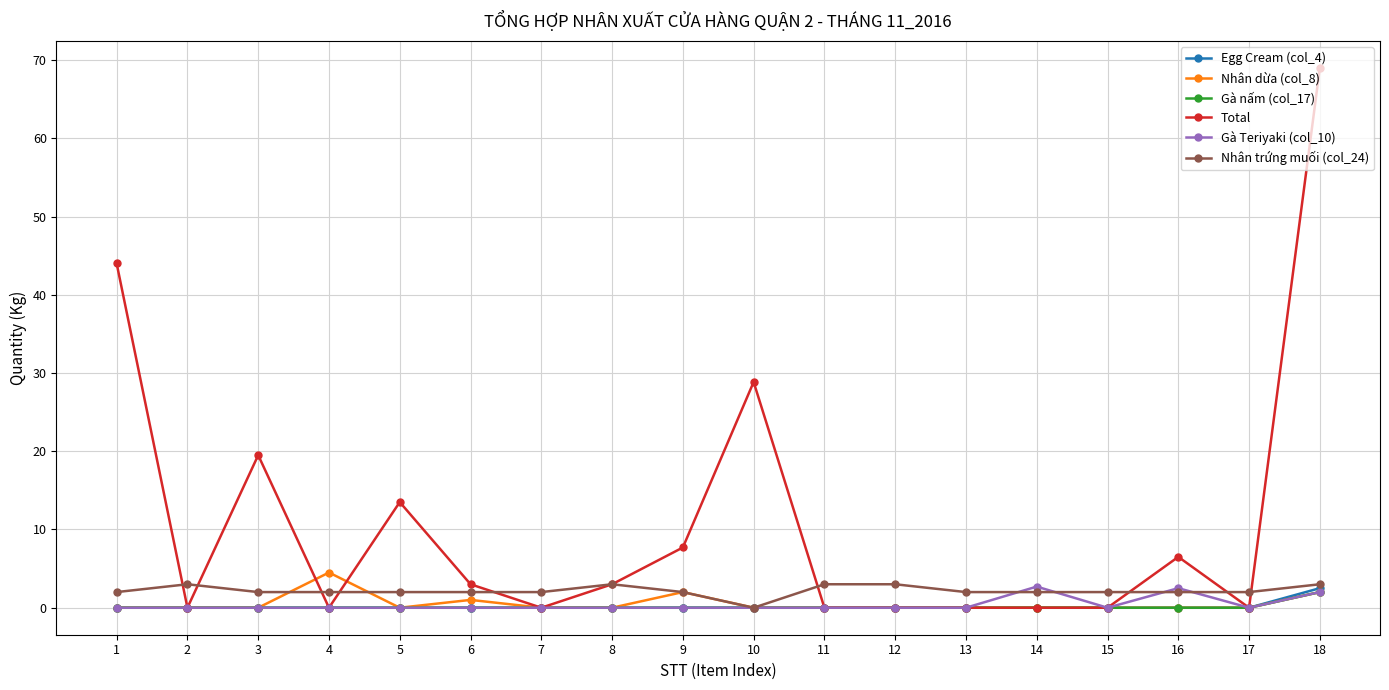

The value of Egg Cream (col_4) at 11 is 0.0. True or false?

True